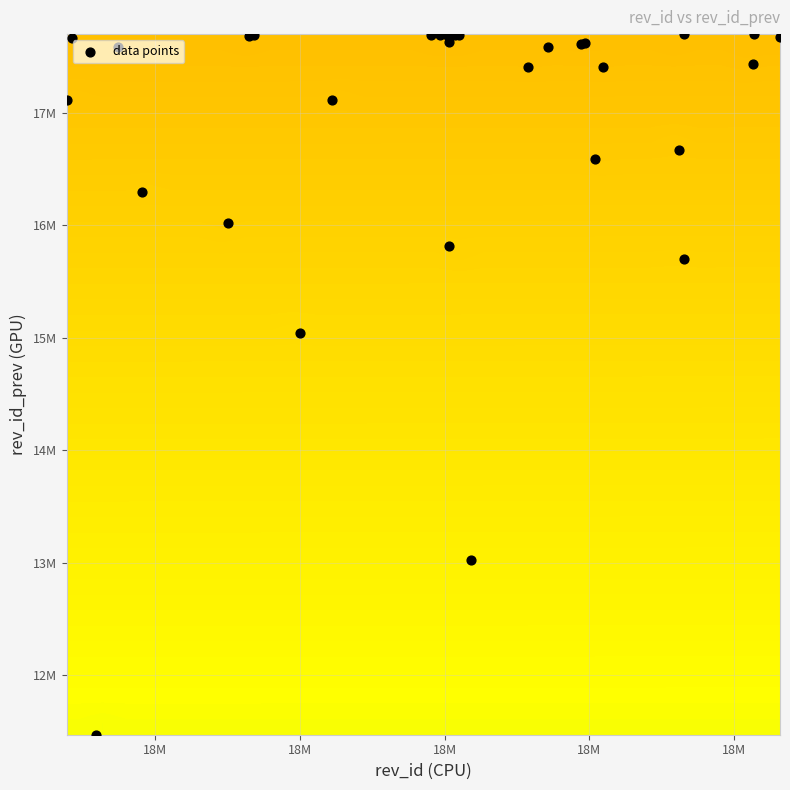

What is the greatest value displayed?

17700266.0